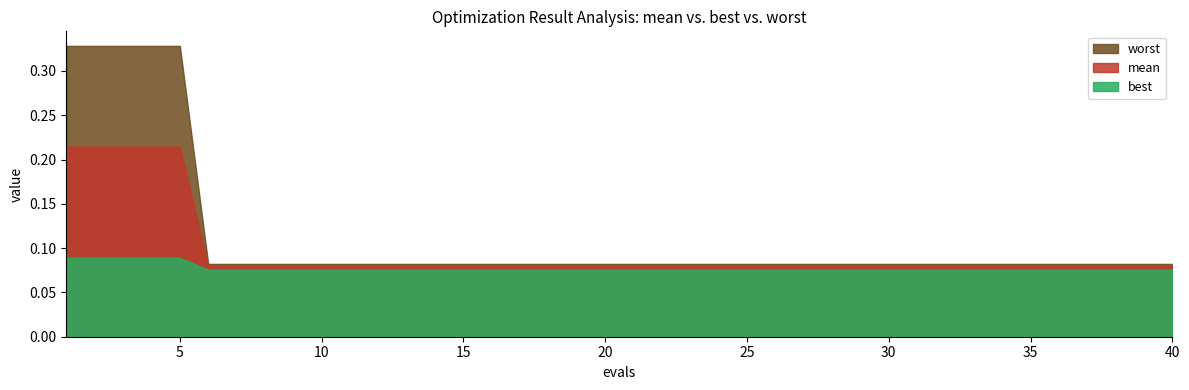

Which label corresponds to the largest value in the chart?

1